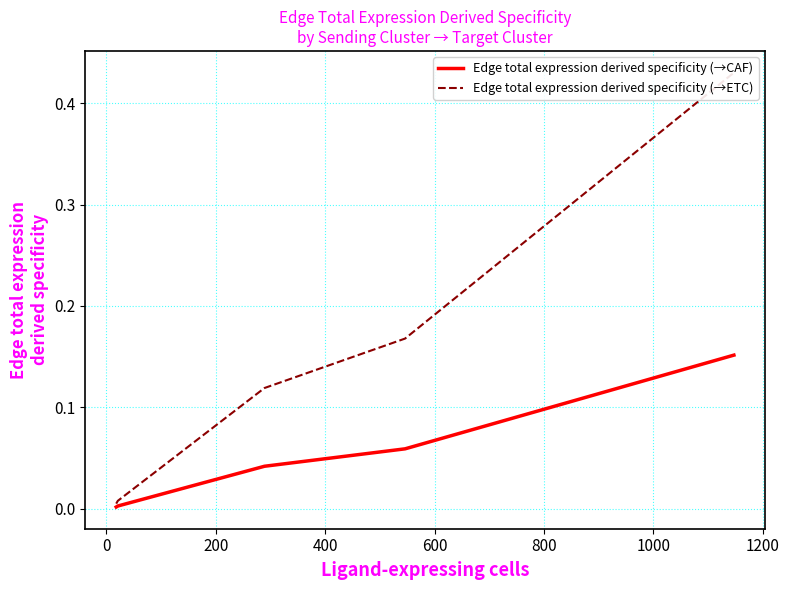

Is it true that Edge total expression derived specificity (→CAF) equals 0.0 at 200?

True